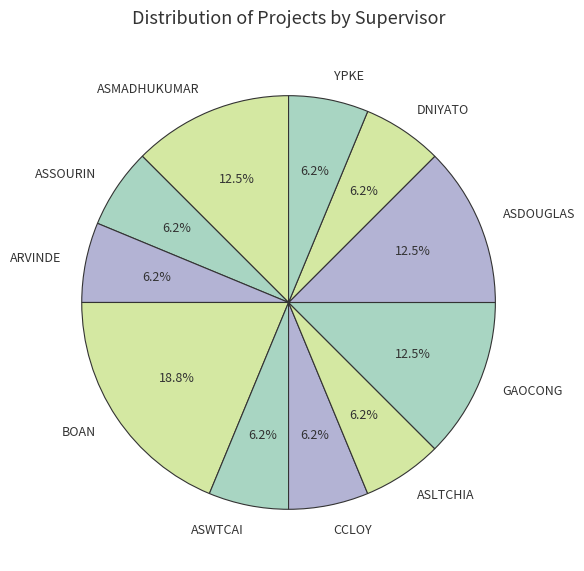

Which slice is the largest?

BOAN